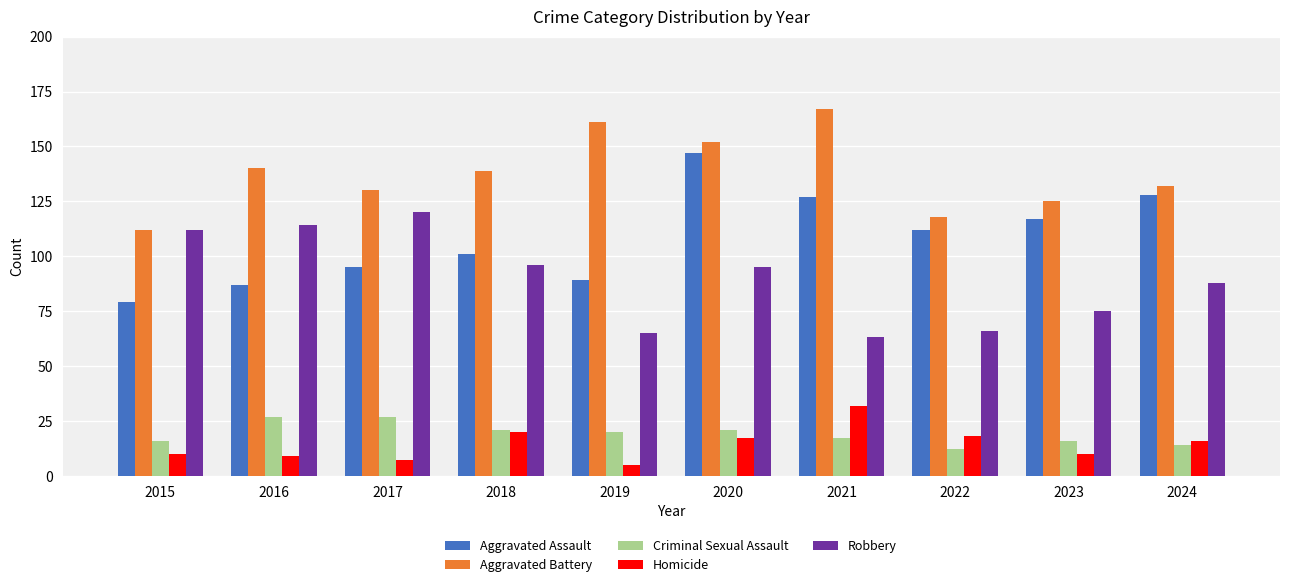

Reading left to right, extract all data points from this chart.

Aggravated Assault: 2015=79	2016=87	2017=95	2018=101	2019=89	2020=147	2021=127	2022=112	2023=117	2024=128
Aggravated Battery: 2015=112	2016=140	2017=130	2018=139	2019=161	2020=152	2021=167	2022=118	2023=125	2024=132
Criminal Sexual Assault: 2015=16	2016=27	2017=27	2018=21	2019=20	2020=21	2021=17	2022=12	2023=16	2024=14
Homicide: 2015=10	2016=9	2017=7	2018=20	2019=5	2020=17	2021=32	2022=18	2023=10	2024=16
Robbery: 2015=112	2016=114	2017=120	2018=96	2019=65	2020=95	2021=63	2022=66	2023=75	2024=88